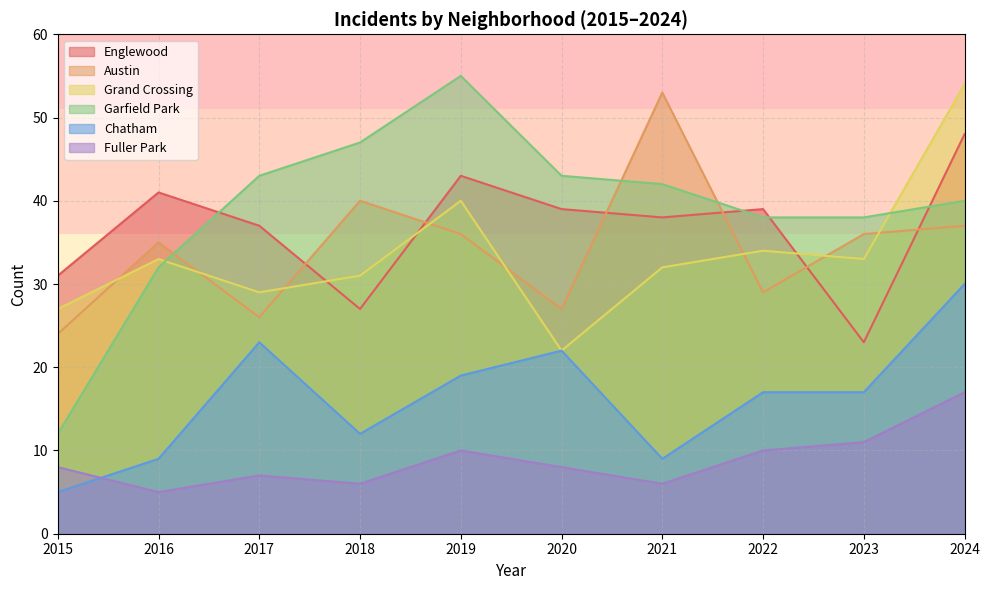

Which series changed the most between 2015 and 2022?

Garfield Park